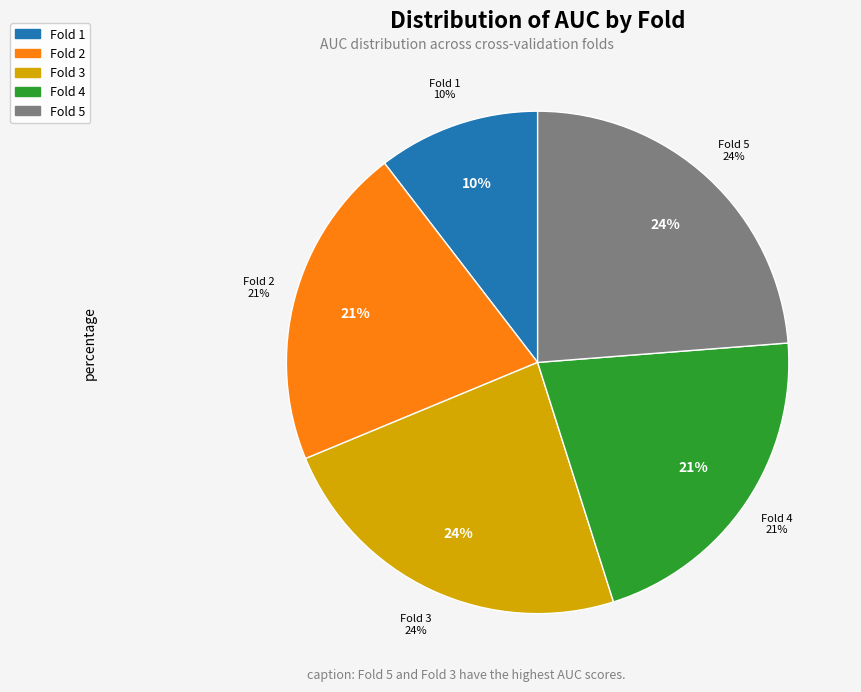

Which slice is the smallest?

Fold 1